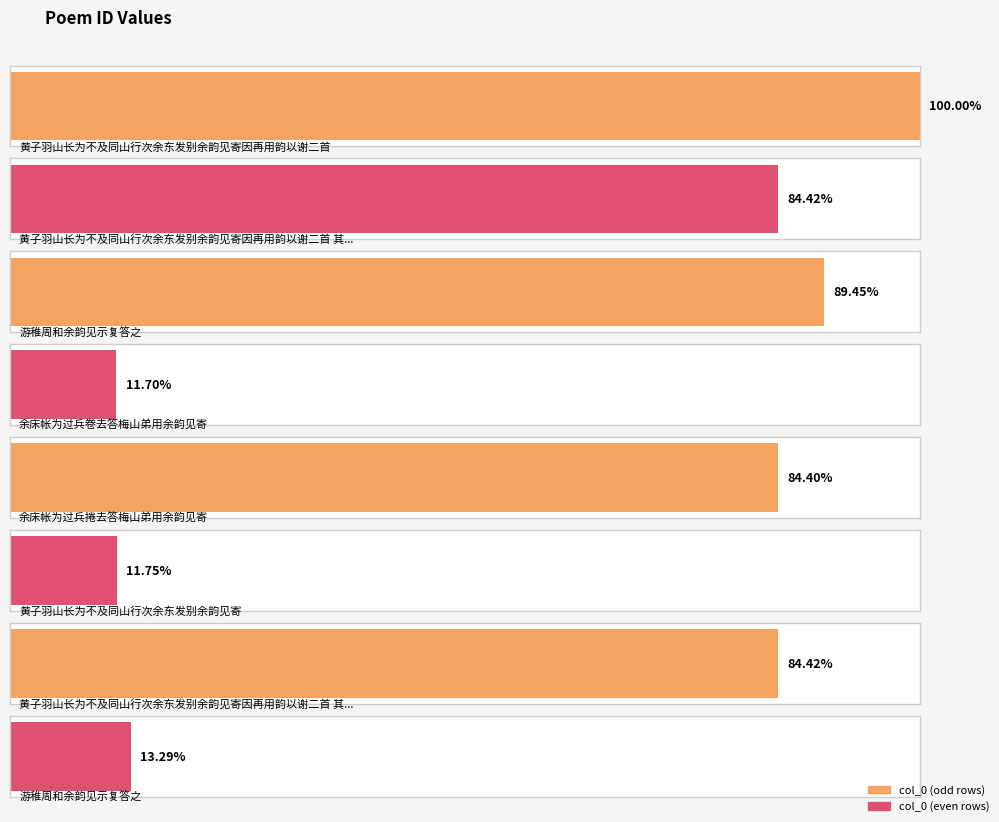

Read the value at 游稚周和余韵见示复答之, to the nearest 50.

148850